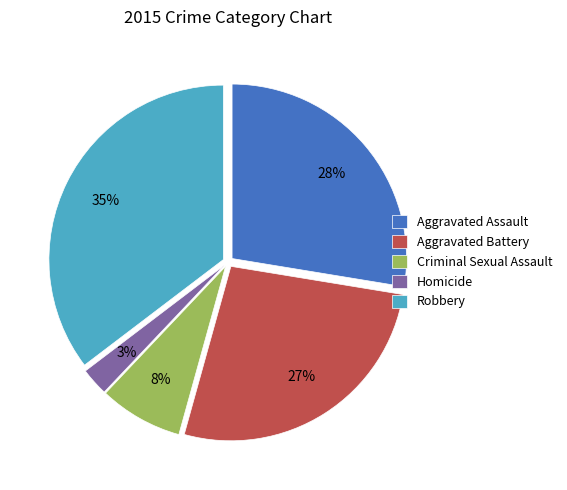

Which category has the biggest portion of the pie?

Robbery